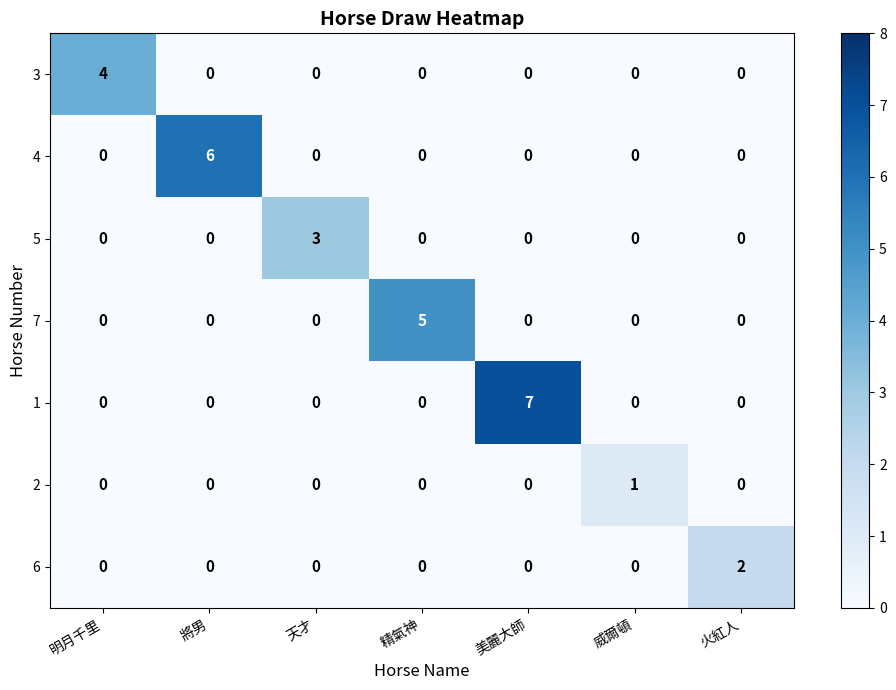

List the series in order of their overall mean, lowest first.

2, 6, 5, 3, 7, 4, 1